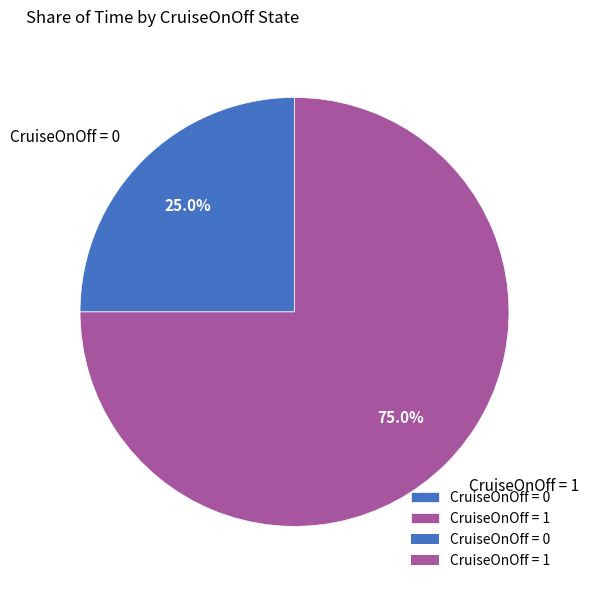

Does CruiseOnOff = 1 account for over 50% of the chart?

Yes